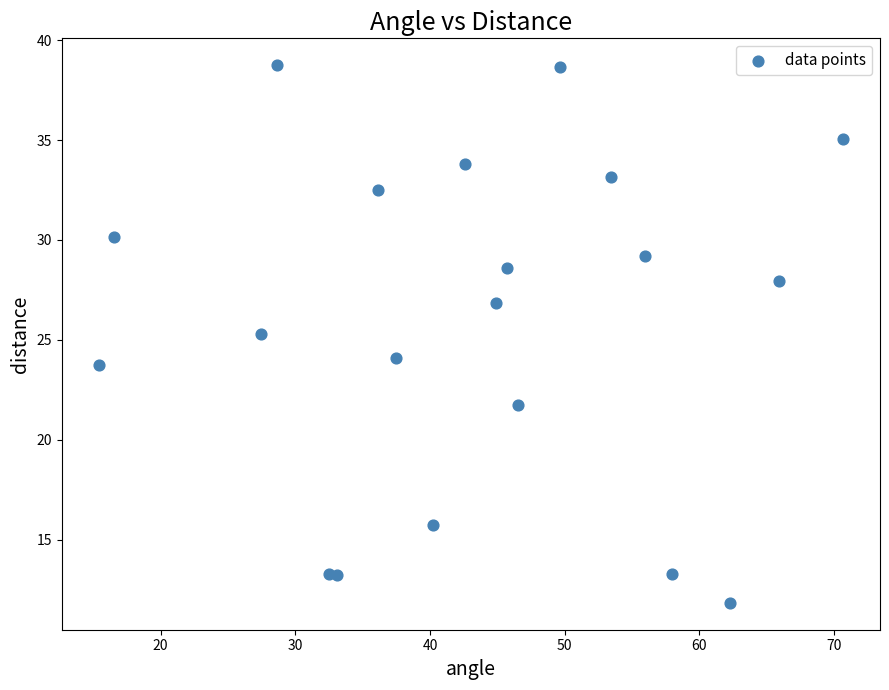

What Y value in the scatter plot is closest to 25?

25.3